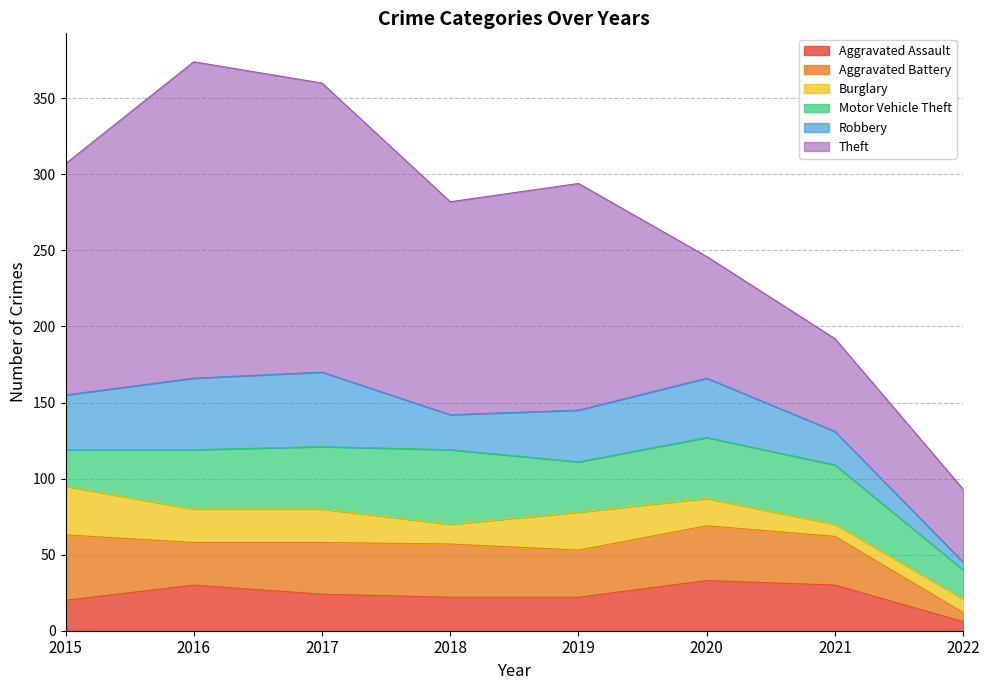

Reading left to right, extract all data points from this chart.

Aggravated Assault: 20	30	24	22	22	33	30	6
Aggravated Battery: 43	28	34	35	31	36	32	6
Burglary: 32	22	22	13	25	18	8	9
Motor Vehicle Theft: 24	39	41	49	33	40	39	19
Robbery: 36	47	49	23	34	39	22	5
Theft: 152	208	190	140	149	80	61	48